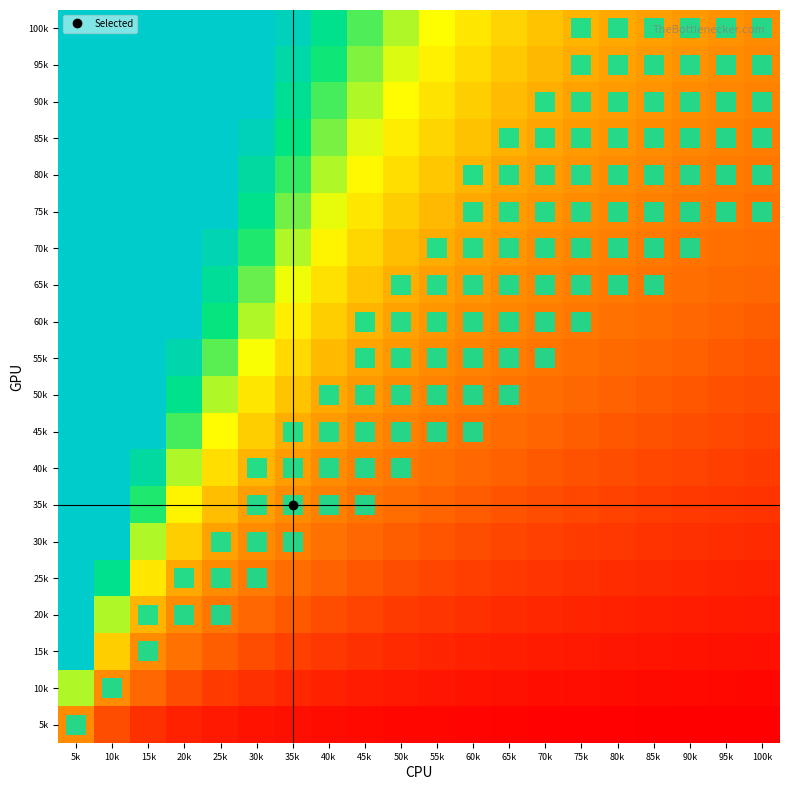

Reading left to right, what are all the values shown in this chart?

5k: 5k=1.0	10k=0.5	15k=0.3	20k=0.2	25k=0.2	30k=0.2	35k=0.1	40k=0.1	45k=0.1	50k=0.1	55k=0.1	60k=0.1	65k=0.1	70k=0.1	75k=0.1	80k=0.1	85k=0.1	90k=0.1	95k=0.1	100k=0.1
10k: 5k=2.0	10k=1.0	15k=0.7	20k=0.5	25k=0.4	30k=0.3	35k=0.3	40k=0.2	45k=0.2	50k=0.2	55k=0.2	60k=0.2	65k=0.2	70k=0.1	75k=0.1	80k=0.1	85k=0.1	90k=0.1	95k=0.1	100k=0.1
15k: 5k=3.0	10k=1.5	15k=1.0	20k=0.7	25k=0.6	30k=0.5	35k=0.4	40k=0.4	45k=0.3	50k=0.3	55k=0.3	60k=0.2	65k=0.2	70k=0.2	75k=0.2	80k=0.2	85k=0.2	90k=0.2	95k=0.2	100k=0.1
20k: 5k=4.0	10k=2.0	15k=1.3	20k=1.0	25k=0.8	30k=0.7	35k=0.6	40k=0.5	45k=0.4	50k=0.4	55k=0.4	60k=0.3	65k=0.3	70k=0.3	75k=0.3	80k=0.2	85k=0.2	90k=0.2	95k=0.2	100k=0.2
25k: 5k=5.0	10k=2.5	15k=1.7	20k=1.2	25k=1.0	30k=0.8	35k=0.7	40k=0.6	45k=0.6	50k=0.5	55k=0.5	60k=0.4	65k=0.4	70k=0.4	75k=0.3	80k=0.3	85k=0.3	90k=0.3	95k=0.3	100k=0.2
30k: 5k=6.0	10k=3.0	15k=2.0	20k=1.5	25k=1.2	30k=1.0	35k=0.9	40k=0.7	45k=0.7	50k=0.6	55k=0.5	60k=0.5	65k=0.5	70k=0.4	75k=0.4	80k=0.4	85k=0.4	90k=0.3	95k=0.3	100k=0.3
35k: 5k=7.0	10k=3.5	15k=2.3	20k=1.7	25k=1.4	30k=1.2	35k=1.0	40k=0.9	45k=0.8	50k=0.7	55k=0.6	60k=0.6	65k=0.5	70k=0.5	75k=0.5	80k=0.4	85k=0.4	90k=0.4	95k=0.4	100k=0.3
40k: 5k=8.0	10k=4.0	15k=2.7	20k=2.0	25k=1.6	30k=1.3	35k=1.1	40k=1.0	45k=0.9	50k=0.8	55k=0.7	60k=0.7	65k=0.6	70k=0.6	75k=0.5	80k=0.5	85k=0.5	90k=0.4	95k=0.4	100k=0.4
45k: 5k=9.0	10k=4.5	15k=3.0	20k=2.2	25k=1.8	30k=1.5	35k=1.3	40k=1.1	45k=1.0	50k=0.9	55k=0.8	60k=0.8	65k=0.7	70k=0.6	75k=0.6	80k=0.6	85k=0.5	90k=0.5	95k=0.5	100k=0.5
50k: 5k=10.0	10k=5.0	15k=3.3	20k=2.5	25k=2.0	30k=1.7	35k=1.4	40k=1.2	45k=1.1	50k=1.0	55k=0.9	60k=0.8	65k=0.8	70k=0.7	75k=0.7	80k=0.6	85k=0.6	90k=0.6	95k=0.5	100k=0.5
55k: 5k=11.0	10k=5.5	15k=3.7	20k=2.8	25k=2.2	30k=1.8	35k=1.6	40k=1.4	45k=1.2	50k=1.1	55k=1.0	60k=0.9	65k=0.8	70k=0.8	75k=0.7	80k=0.7	85k=0.6	90k=0.6	95k=0.6	100k=0.6
60k: 5k=12.0	10k=6.0	15k=4.0	20k=3.0	25k=2.4	30k=2.0	35k=1.7	40k=1.5	45k=1.3	50k=1.2	55k=1.1	60k=1.0	65k=0.9	70k=0.9	75k=0.8	80k=0.7	85k=0.7	90k=0.7	95k=0.6	100k=0.6
65k: 5k=13.0	10k=6.5	15k=4.3	20k=3.2	25k=2.6	30k=2.2	35k=1.9	40k=1.6	45k=1.4	50k=1.3	55k=1.2	60k=1.1	65k=1.0	70k=0.9	75k=0.9	80k=0.8	85k=0.8	90k=0.7	95k=0.7	100k=0.7
70k: 5k=14.0	10k=7.0	15k=4.7	20k=3.5	25k=2.8	30k=2.3	35k=2.0	40k=1.7	45k=1.6	50k=1.4	55k=1.3	60k=1.2	65k=1.1	70k=1.0	75k=0.9	80k=0.9	85k=0.8	90k=0.8	95k=0.7	100k=0.7
75k: 5k=15.0	10k=7.5	15k=5.0	20k=3.8	25k=3.0	30k=2.5	35k=2.1	40k=1.9	45k=1.7	50k=1.5	55k=1.4	60k=1.2	65k=1.2	70k=1.1	75k=1.0	80k=0.9	85k=0.9	90k=0.8	95k=0.8	100k=0.8
80k: 5k=16.0	10k=8.0	15k=5.3	20k=4.0	25k=3.2	30k=2.7	35k=2.3	40k=2.0	45k=1.8	50k=1.6	55k=1.5	60k=1.3	65k=1.2	70k=1.1	75k=1.1	80k=1.0	85k=0.9	90k=0.9	95k=0.8	100k=0.8
85k: 5k=17.0	10k=8.5	15k=5.7	20k=4.2	25k=3.4	30k=2.8	35k=2.4	40k=2.1	45k=1.9	50k=1.7	55k=1.5	60k=1.4	65k=1.3	70k=1.2	75k=1.1	80k=1.1	85k=1.0	90k=0.9	95k=0.9	100k=0.8
90k: 5k=18.0	10k=9.0	15k=6.0	20k=4.5	25k=3.6	30k=3.0	35k=2.6	40k=2.2	45k=2.0	50k=1.8	55k=1.6	60k=1.5	65k=1.4	70k=1.3	75k=1.2	80k=1.1	85k=1.1	90k=1.0	95k=0.9	100k=0.9
95k: 5k=19.0	10k=9.5	15k=6.3	20k=4.7	25k=3.8	30k=3.2	35k=2.7	40k=2.4	45k=2.1	50k=1.9	55k=1.7	60k=1.6	65k=1.5	70k=1.4	75k=1.3	80k=1.2	85k=1.1	90k=1.1	95k=1.0	100k=0.9
100k: 5k=20.0	10k=10.0	15k=6.7	20k=5.0	25k=4.0	30k=3.3	35k=2.9	40k=2.5	45k=2.2	50k=2.0	55k=1.8	60k=1.7	65k=1.5	70k=1.4	75k=1.3	80k=1.2	85k=1.2	90k=1.1	95k=1.1	100k=1.0